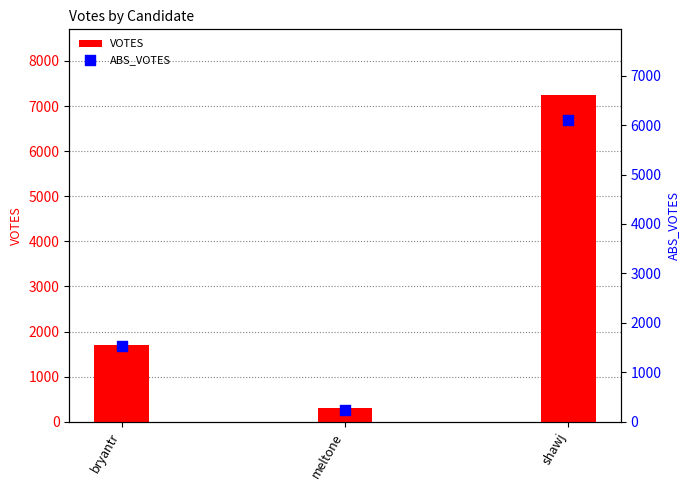

Which series contains the lowest Y value?

ABS_VOTES